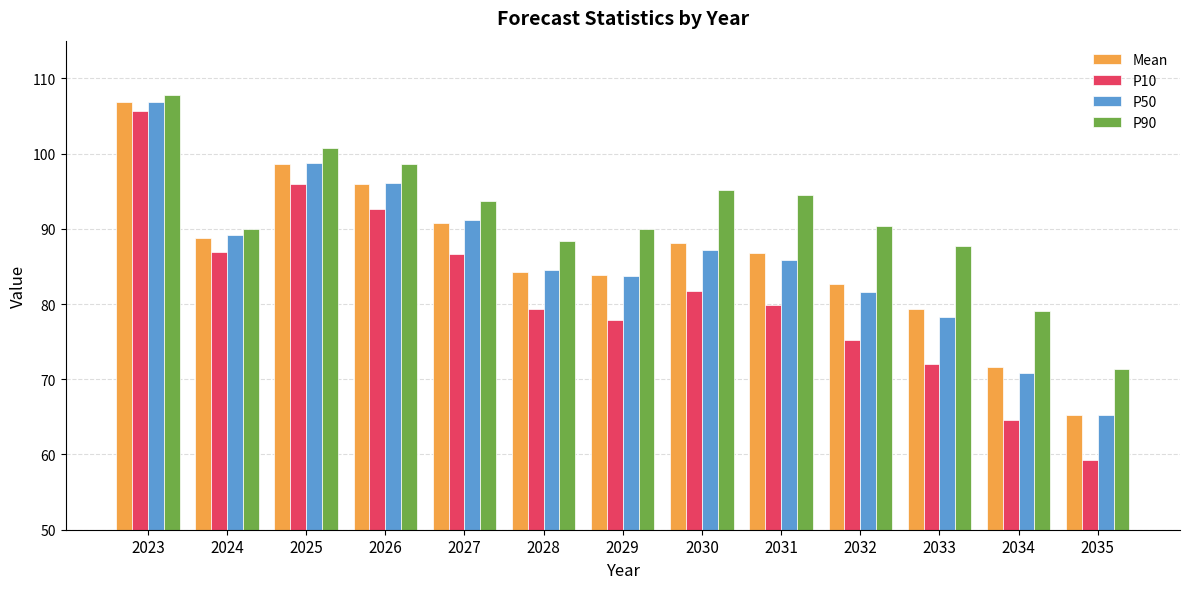

Which series has the largest total across all categories?

P90